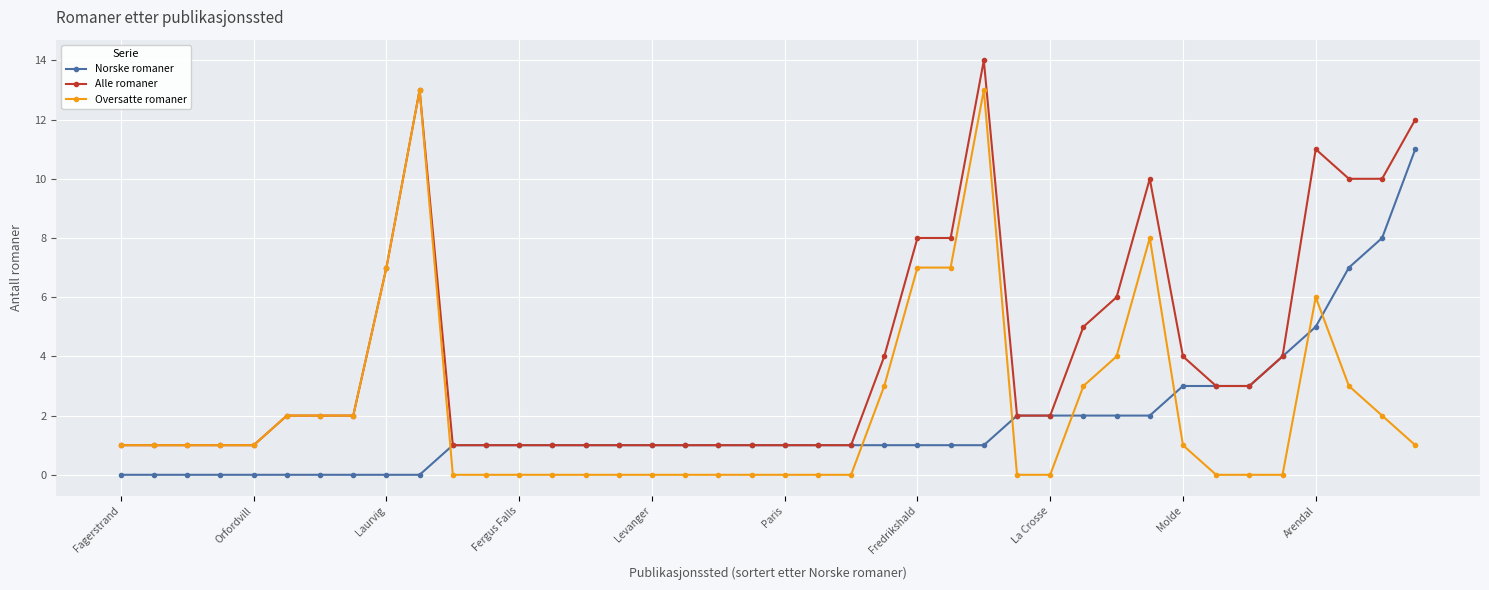

How many lines are shown in the chart?

3